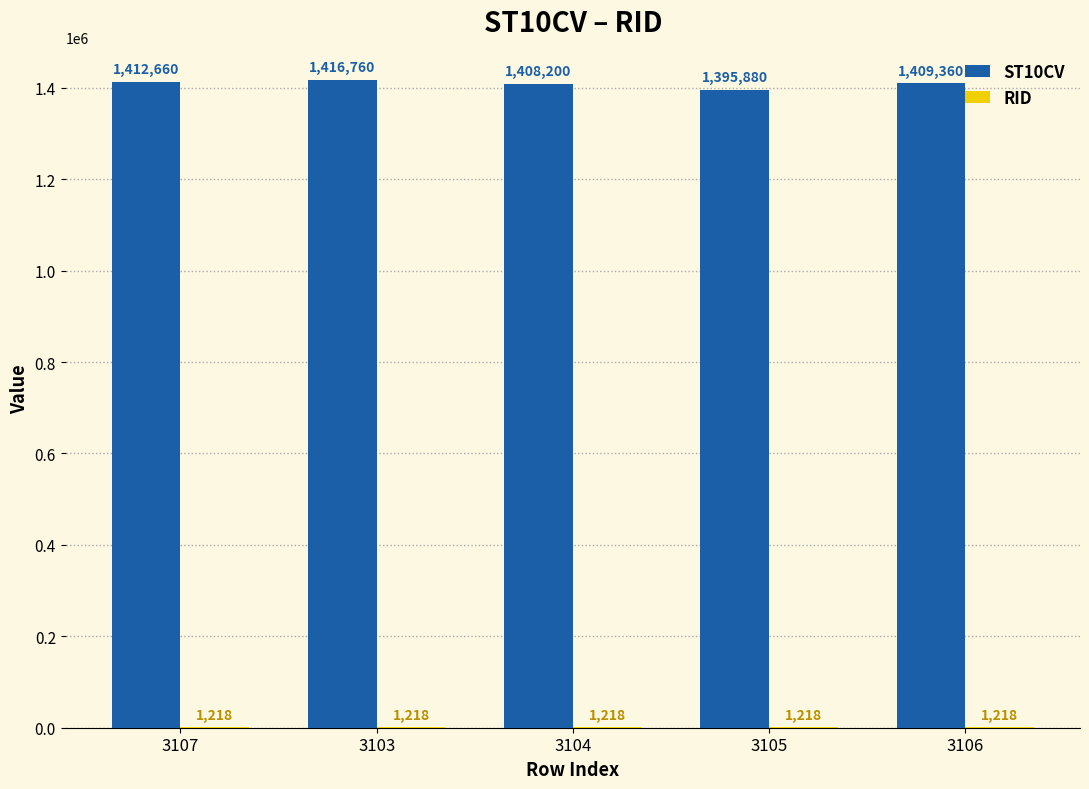

How many categories are shown in the chart?

5